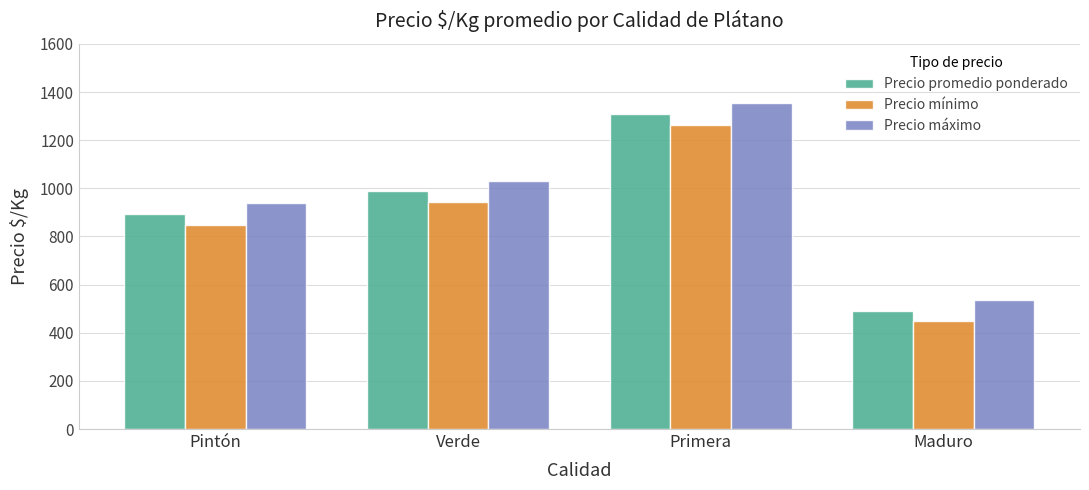

Reading left to right, transcribe all the data shown in this chart.

Precio promedio ponderado: Pintón=893	Verde=988	Primera=1310	Maduro=492
Precio mínimo: Pintón=846	Verde=944	Primera=1265	Maduro=450
Precio máximo: Pintón=940	Verde=1032	Primera=1355	Maduro=534